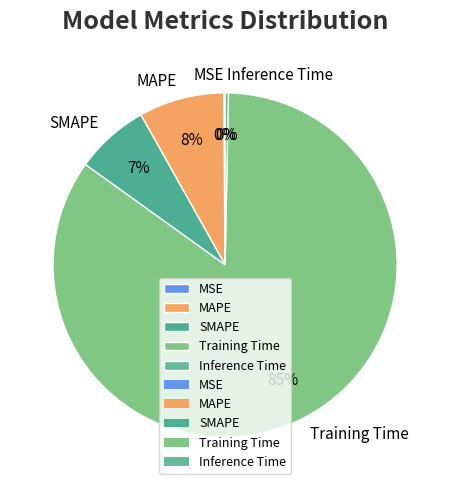

What percentage is the SMAPE slice, to the nearest percent?

7%